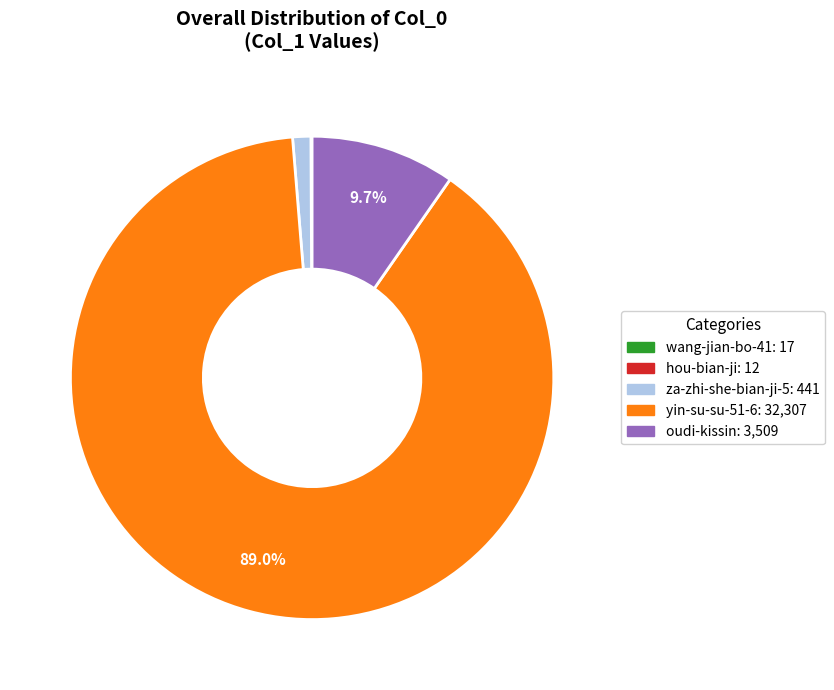

To the nearest percent, what is the difference between the largest and smallest slice percentages?

89%